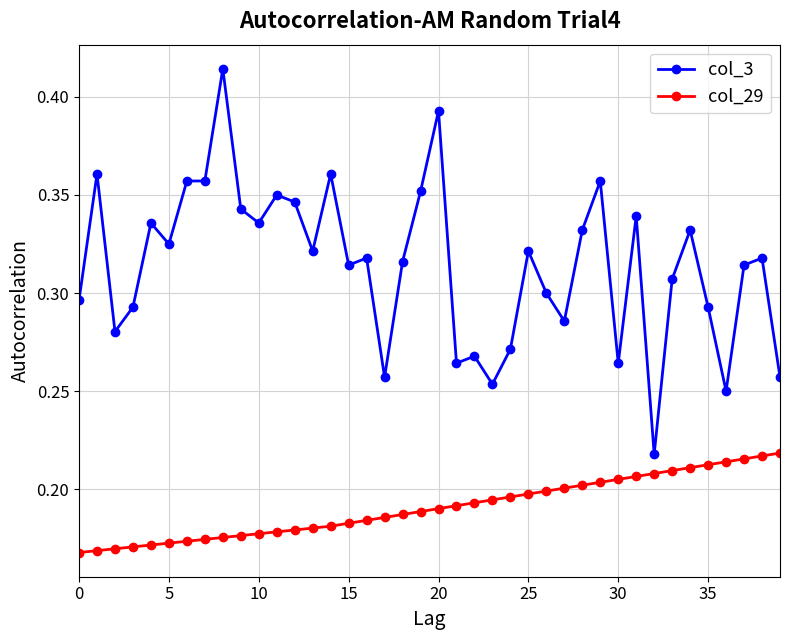

Which series has the widest spread of values?

col_3